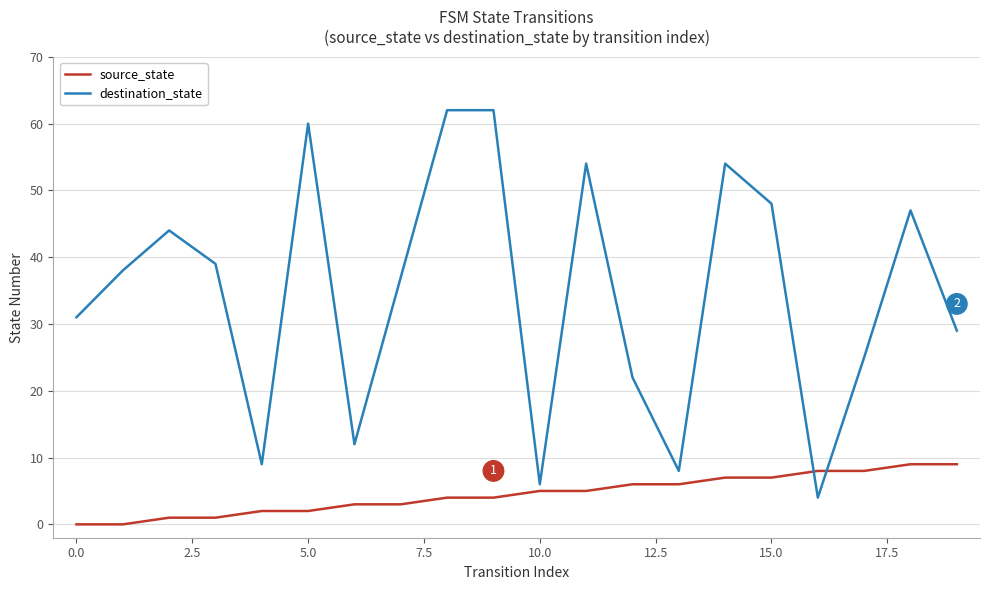

Which series has the largest total across all categories?

destination_state